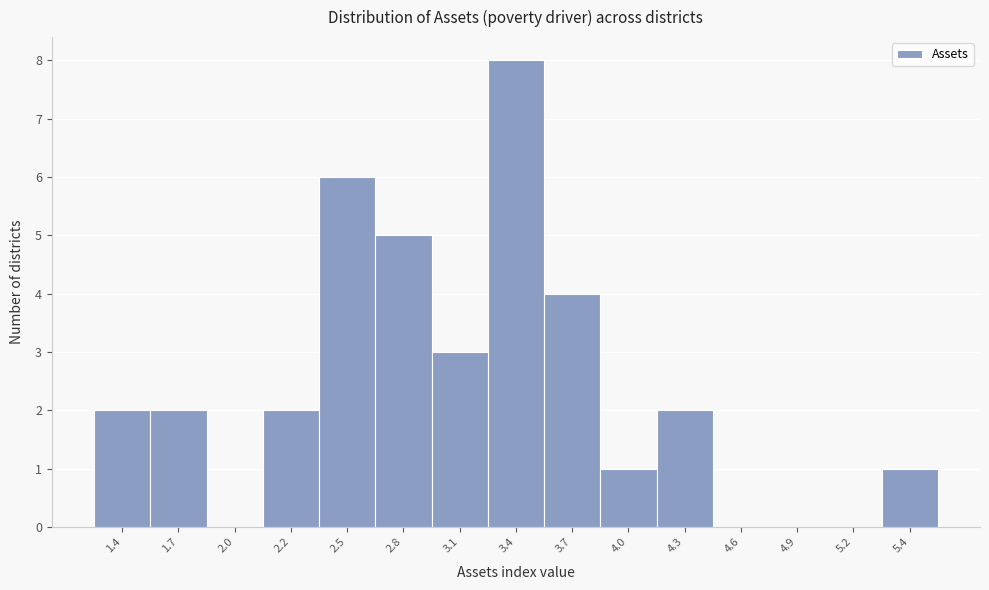

Reading right to left, extract all data points from this chart.

5.4=1	5.2=0	4.9=0	4.6=0	4.3=2	4.0=1	3.7=4	3.4=8	3.1=3	2.8=5	2.5=6	2.2=2	2.0=0	1.7=2	1.4=2